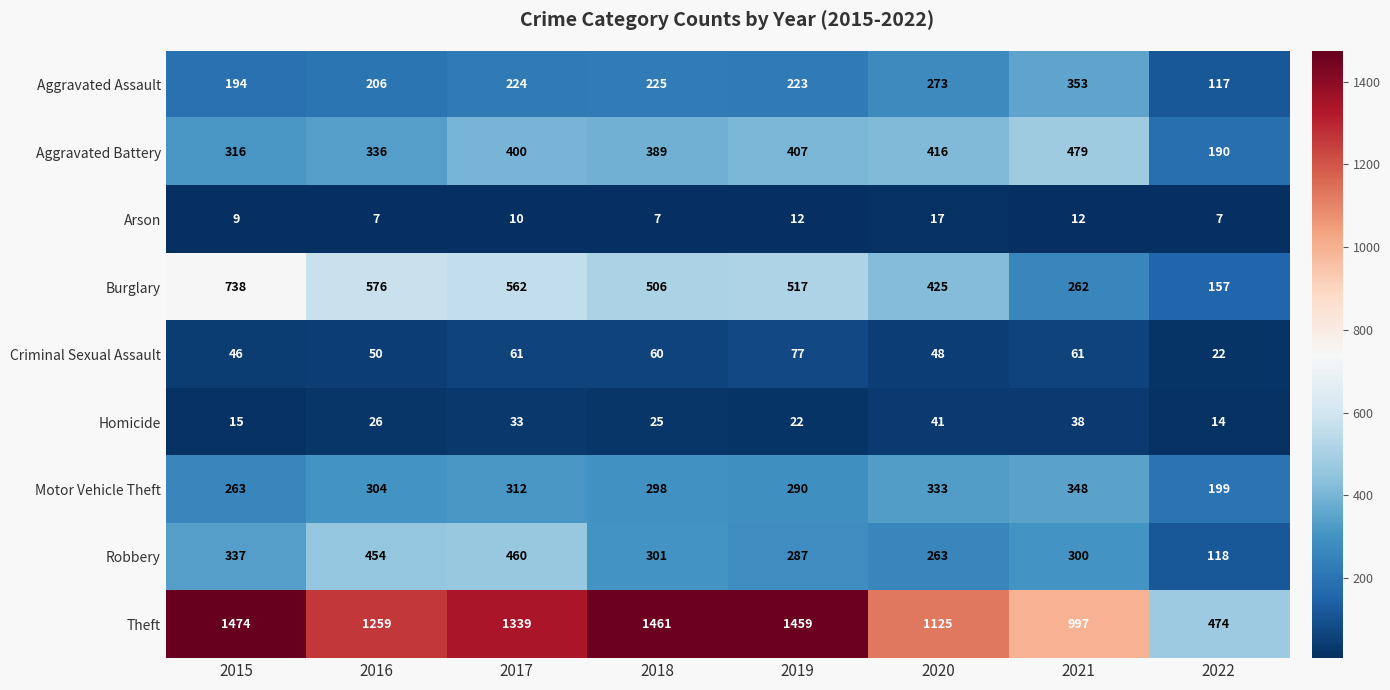

What is the spread (max minus min) of values at 2018?

1454